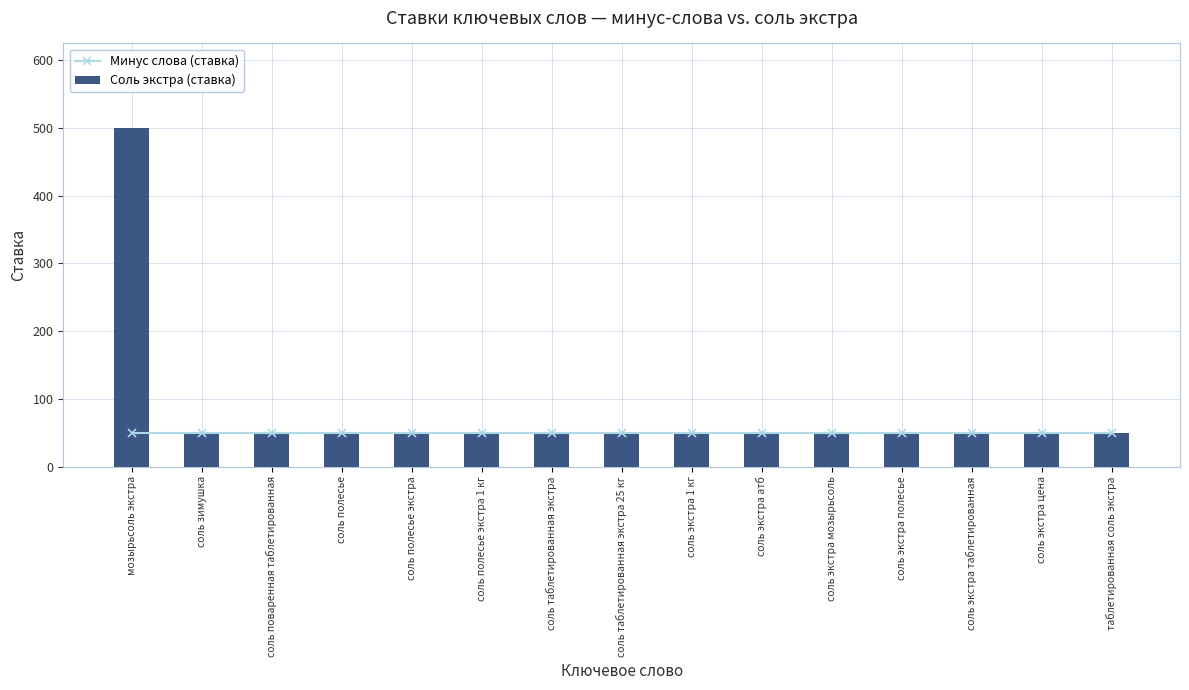

What position from the left is соль полесье?

4